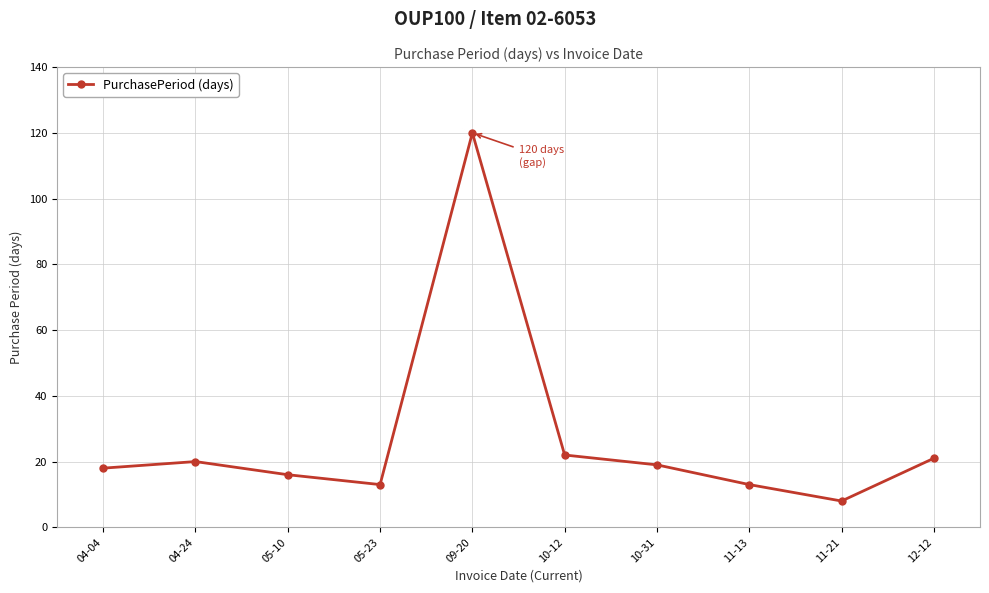

Count the number of data series in this chart.

1